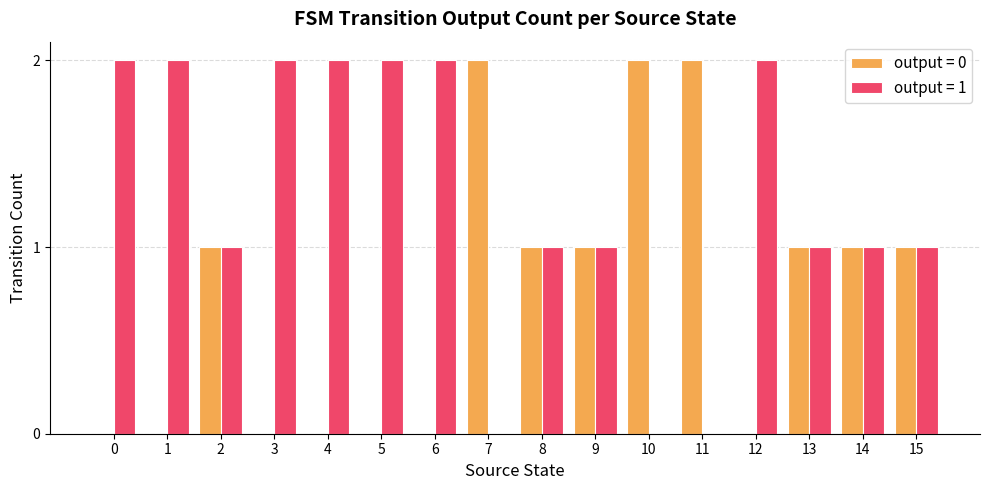

The output = 1 series shows 1 at 12. True or false?

False